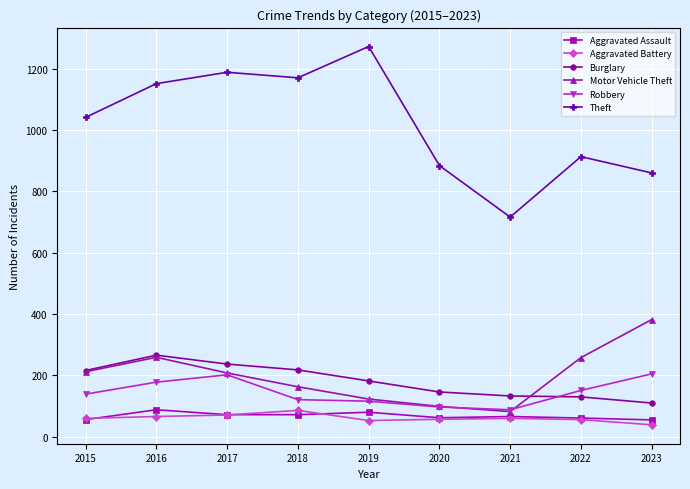

What value does the Burglary series have at 2017?

237